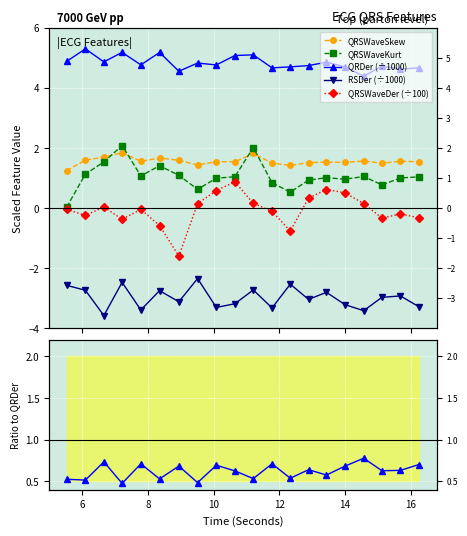

What is the difference between the second highest and minimum values in the RSDer (÷1000) series?

1.1